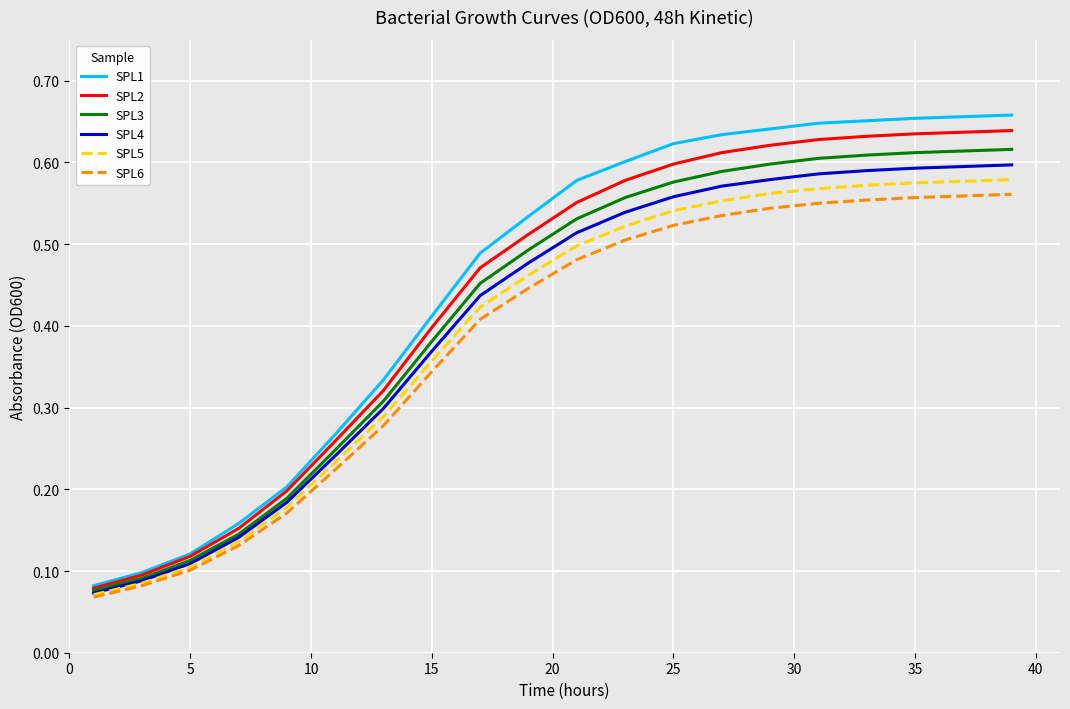

Which series has the largest total across all categories?

SPL1